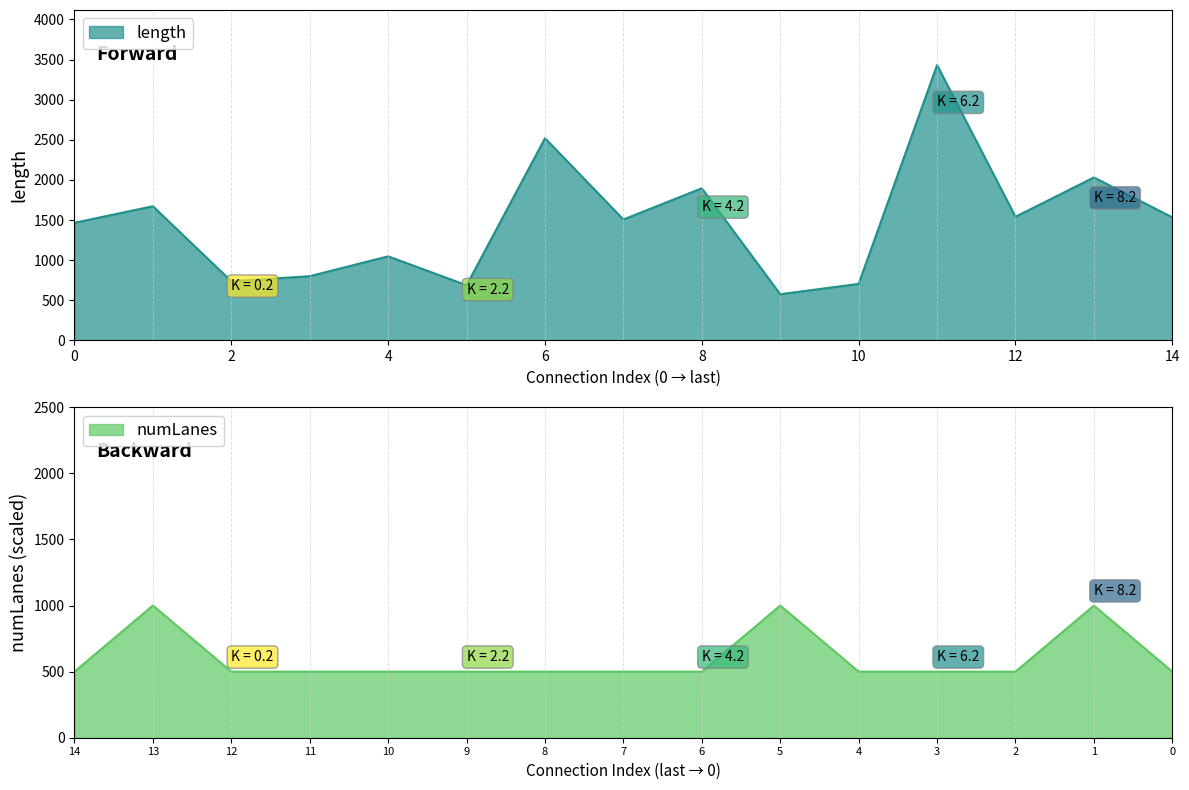

What is the difference between the maximum and minimum values in the numLanes series?

500